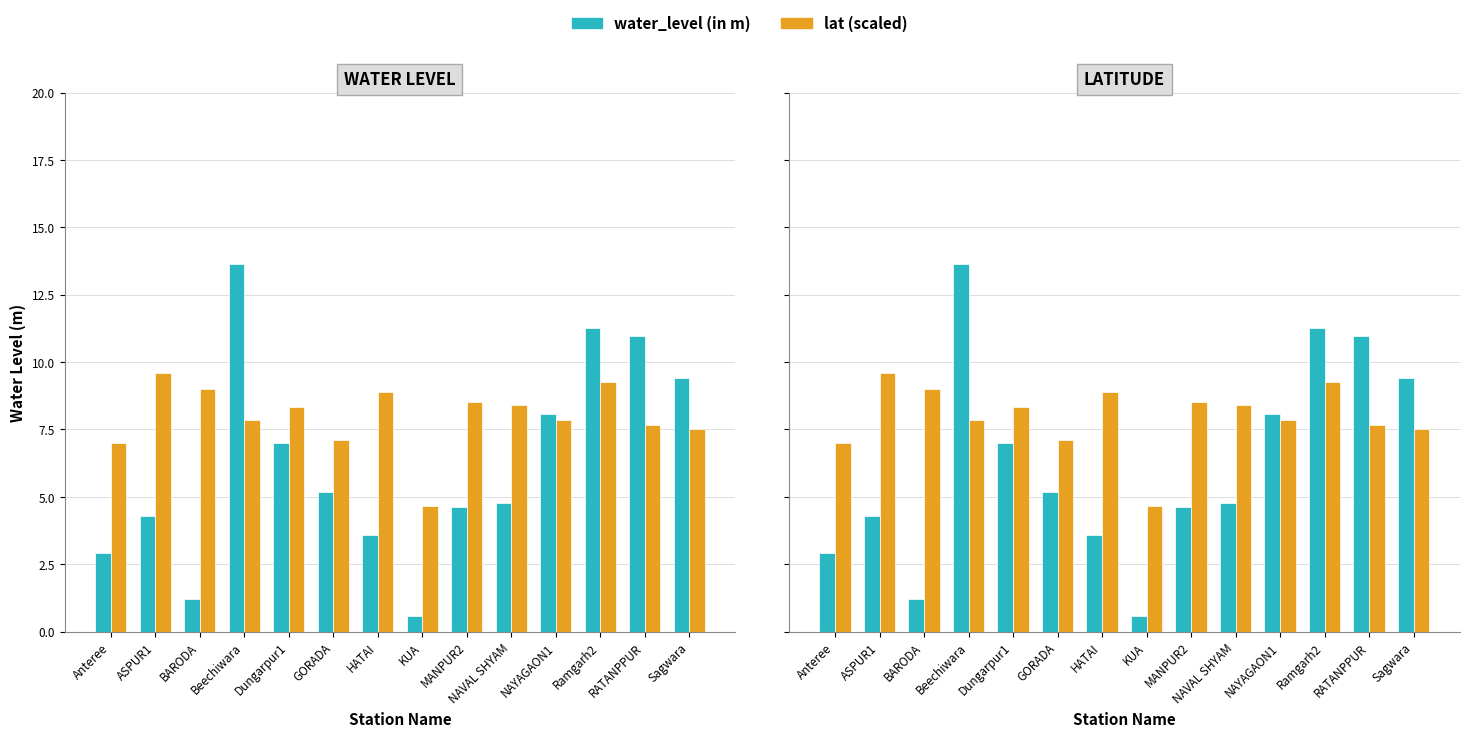

How many data points in lat (scaled) are above 8?

7